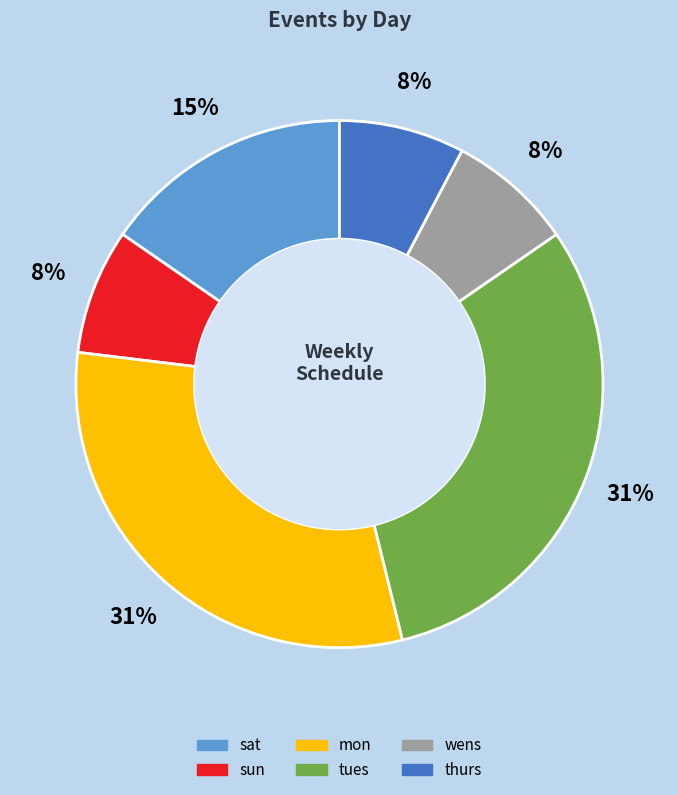

Count the number of slices in the pie.

6